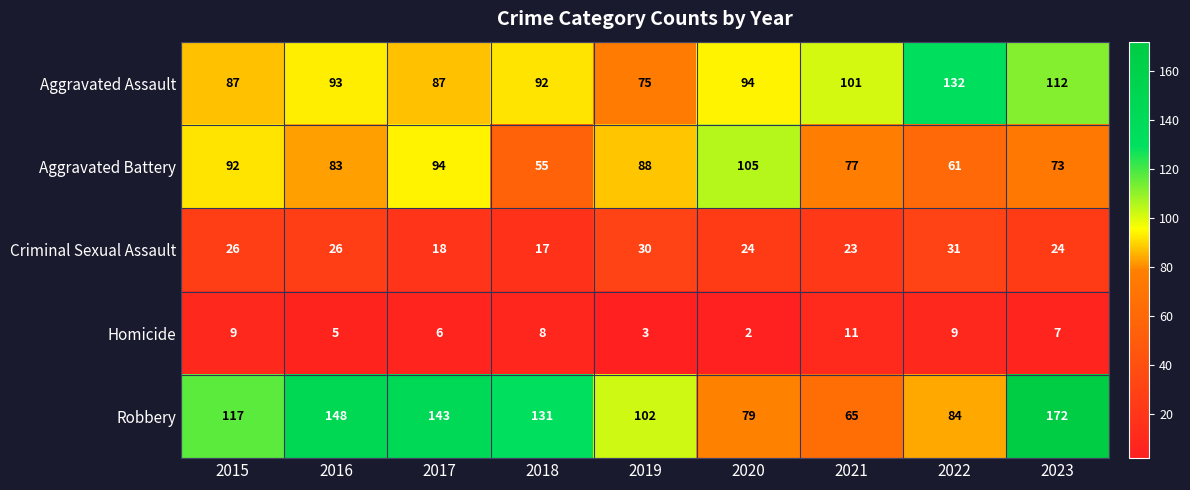

Count the number of categories in the chart.

9